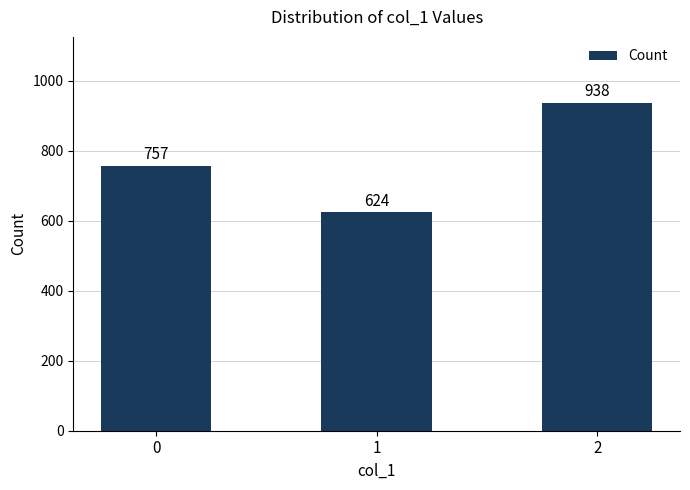

Count the number of categories in the chart.

3